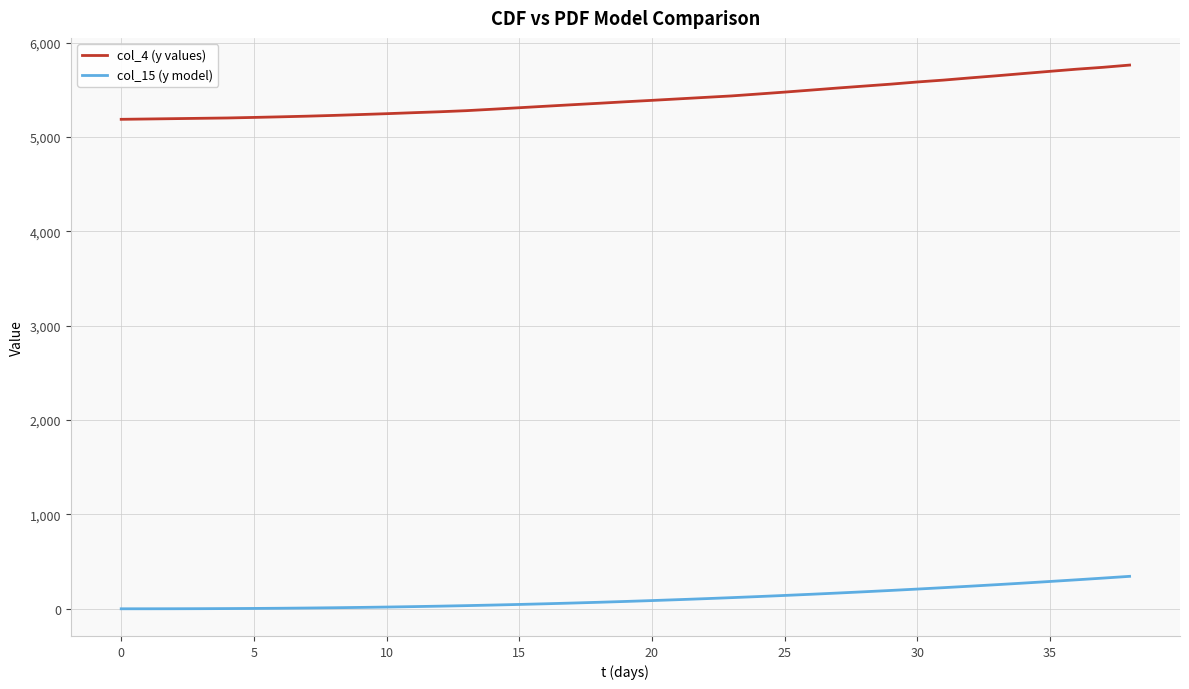

How many series are shown in this chart?

2